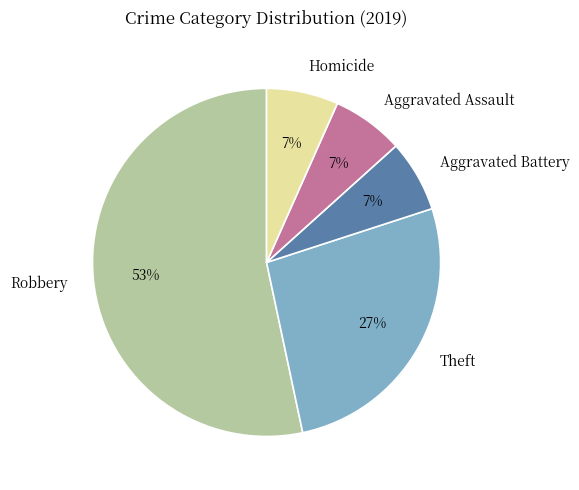

Does any single category account for the majority?

Yes